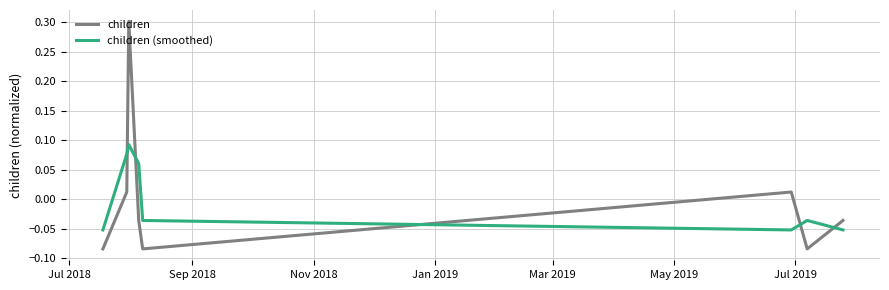

Which series has the widest spread of values?

children